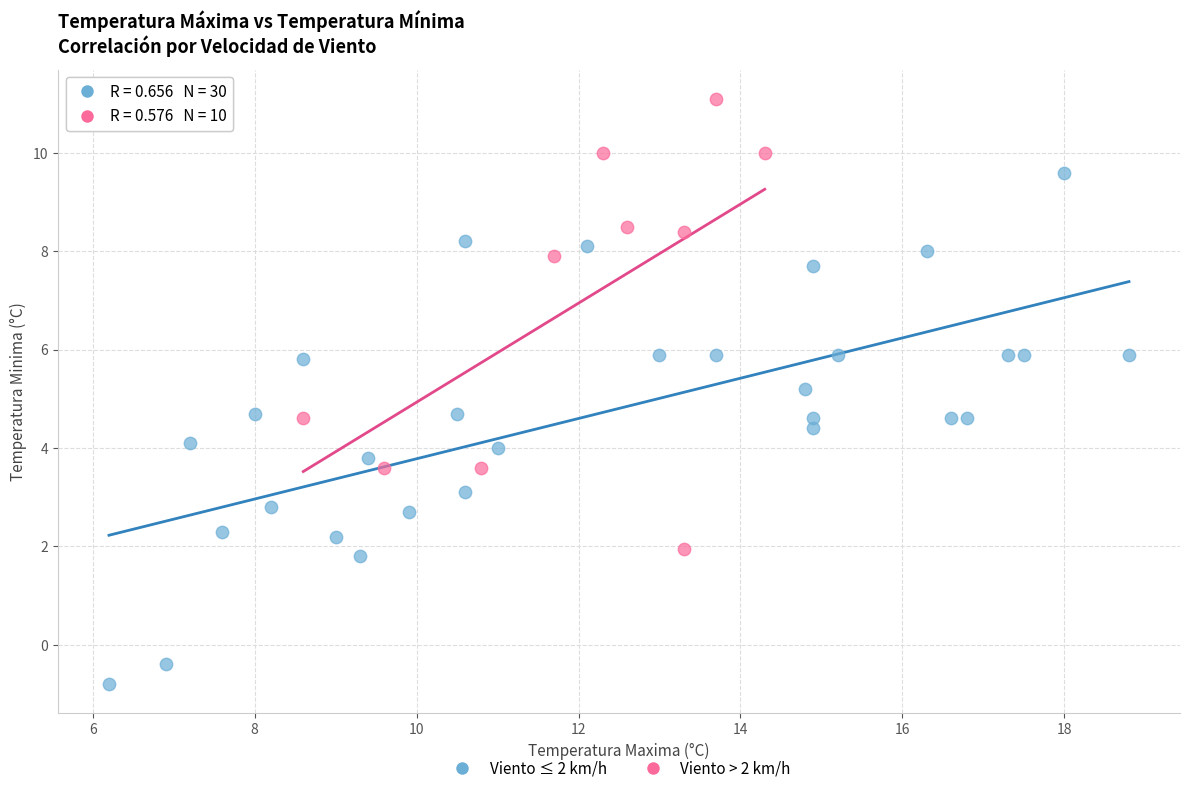

Which series contains the lowest Y value?

Viento ≤ 2 km/h